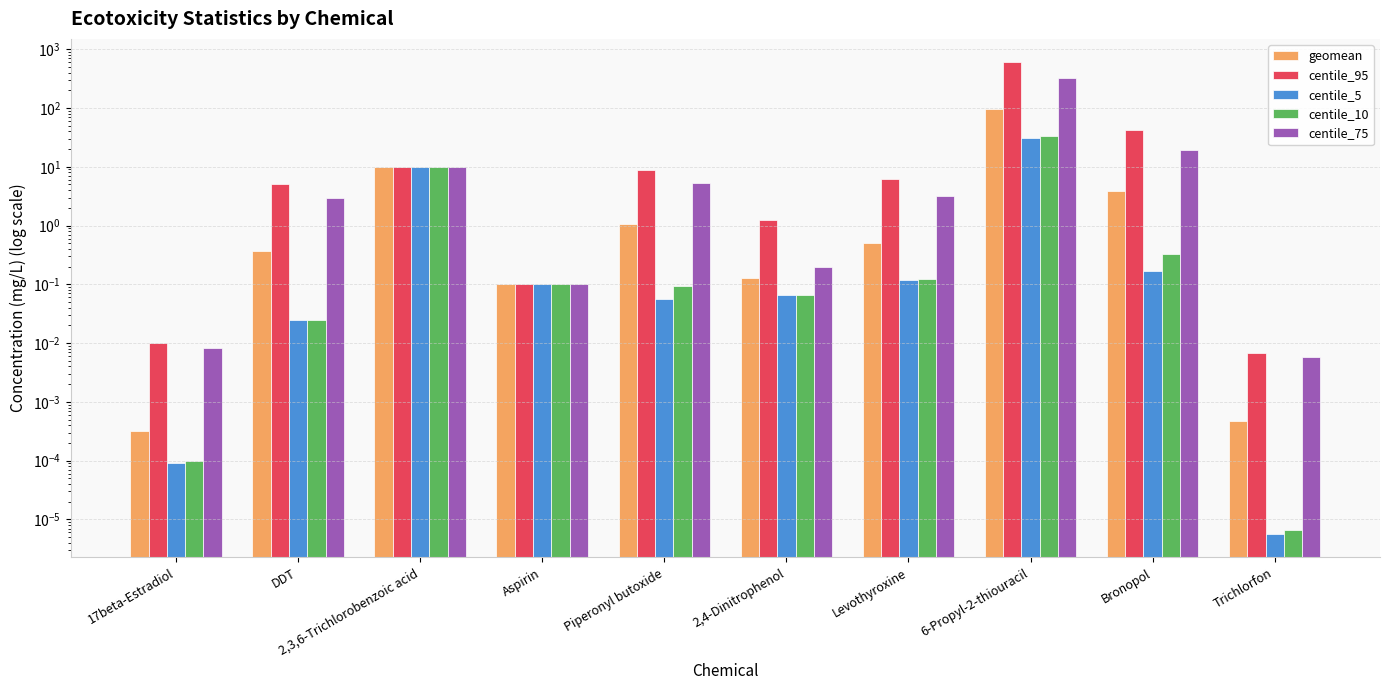

What is the difference between the highest and lowest values at Piperonyl butoxide?

8.7